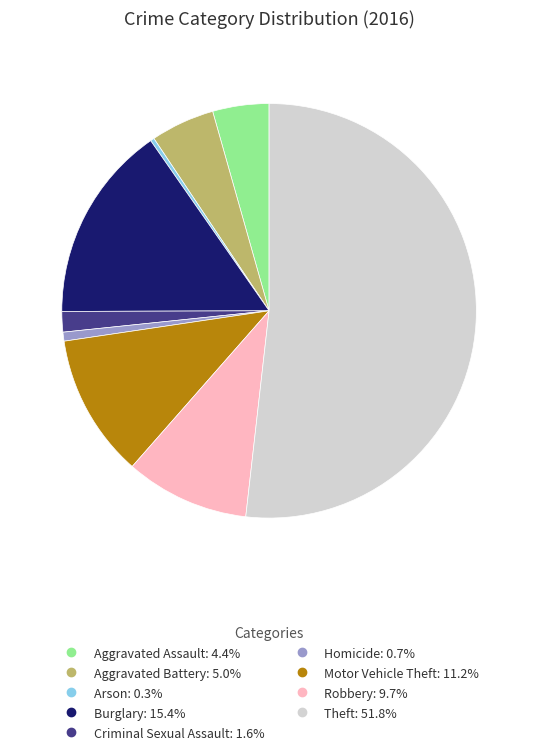

Between Aggravated Battery and Homicide, which is larger?

Aggravated Battery